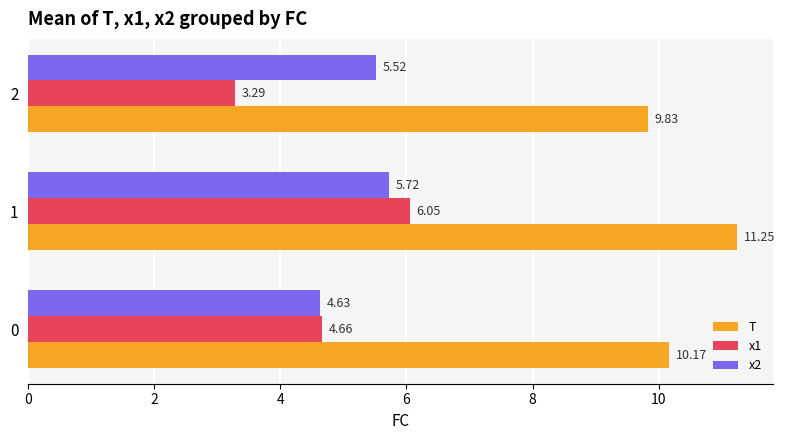

How many data points in x2 are above 5?

2